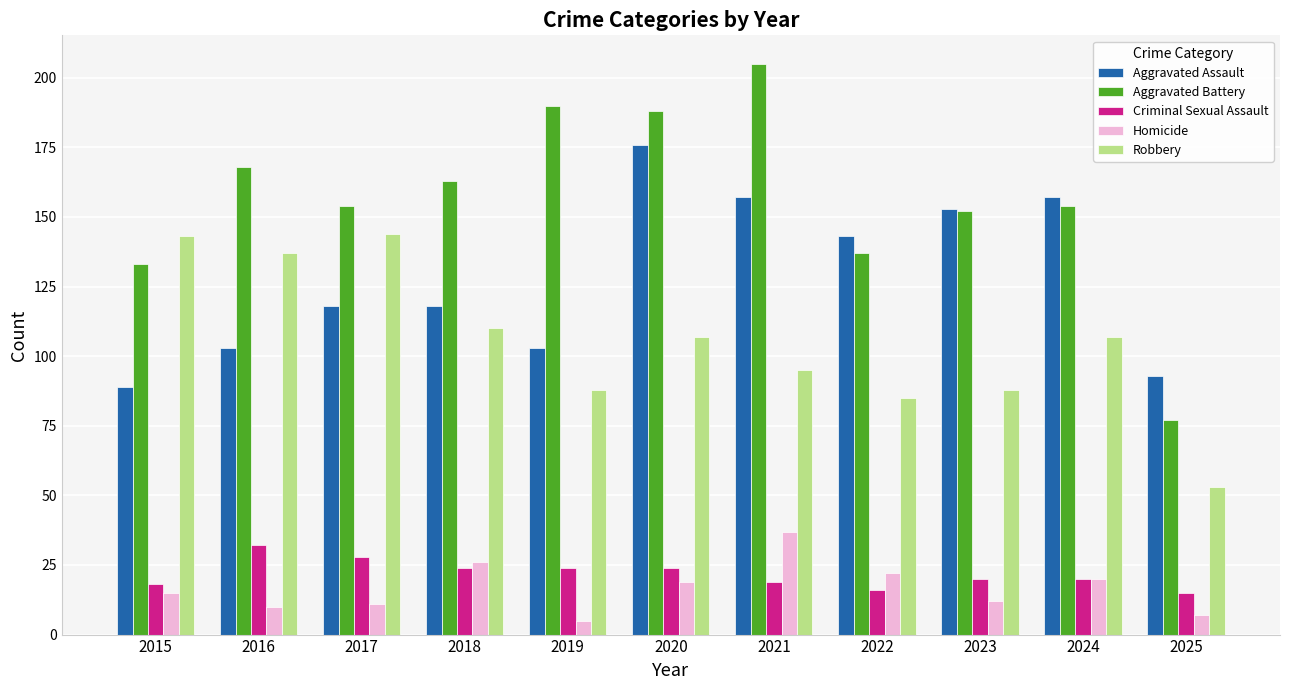

Which category has the lowest value in the Aggravated Assault series?

2015